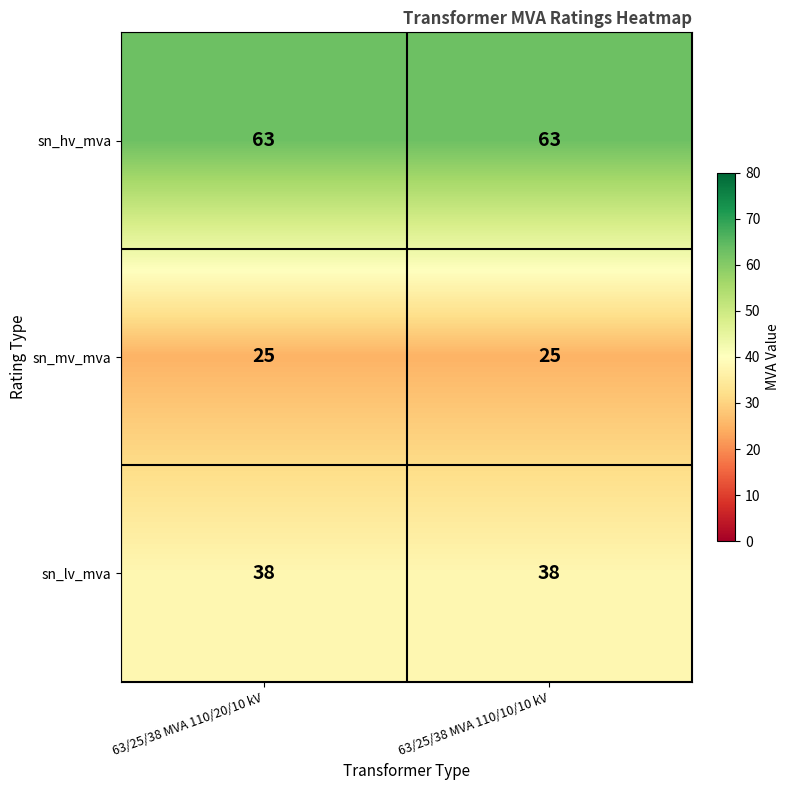

What is the highest value of the sn_lv_mva series?

38